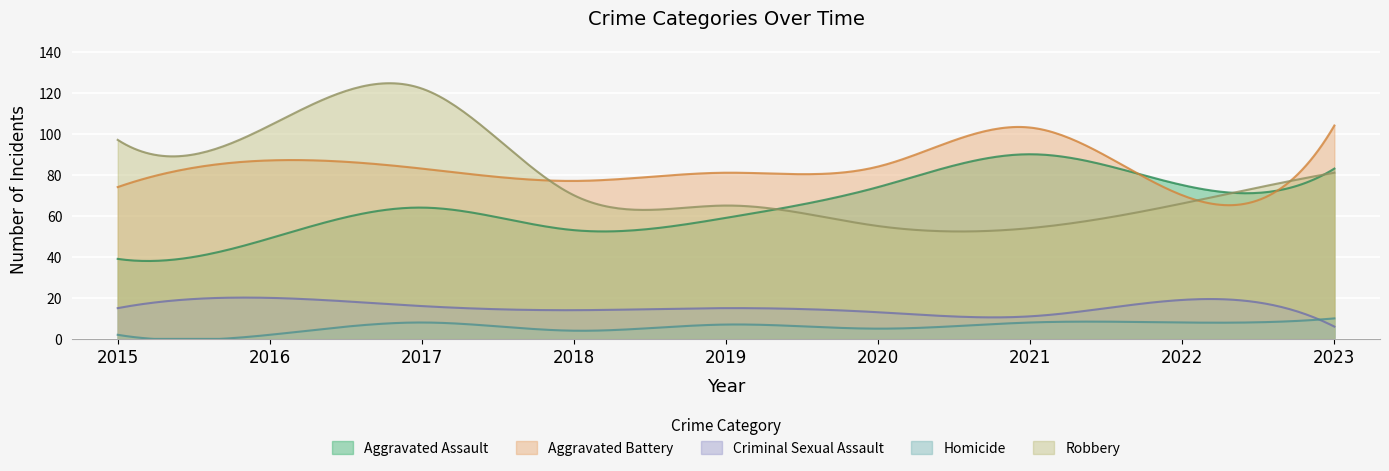

True or false: Criminal Sexual Assault and Aggravated Battery intersect in this chart.

False